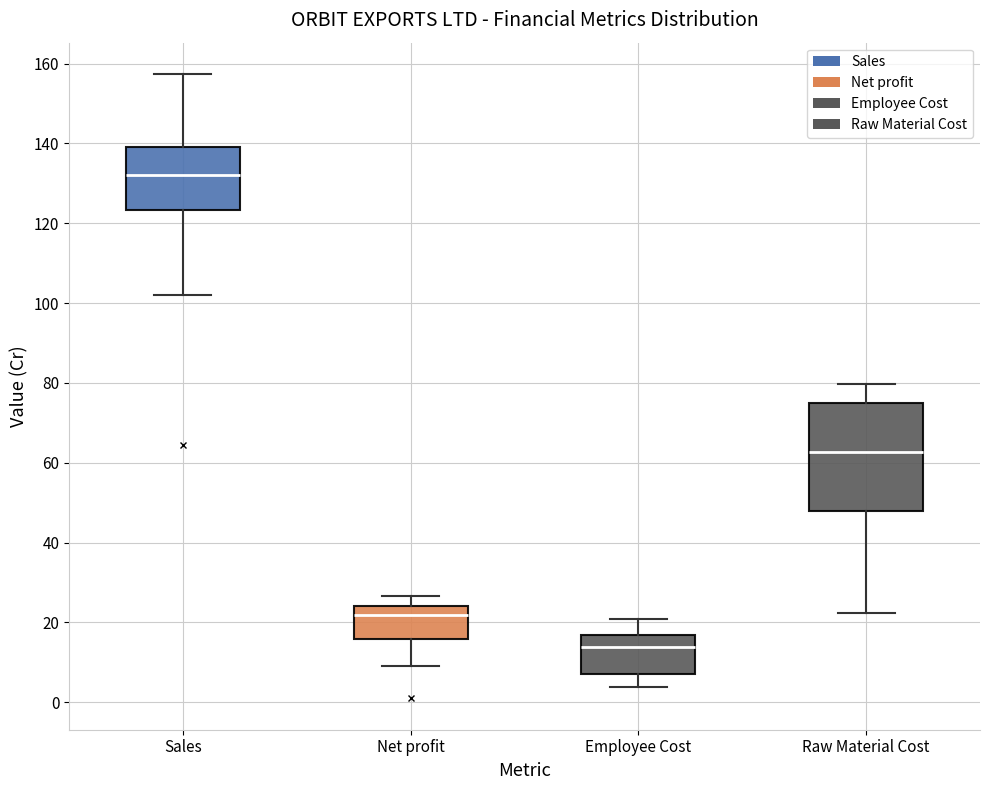

Which box's median line is the highest?

Sales